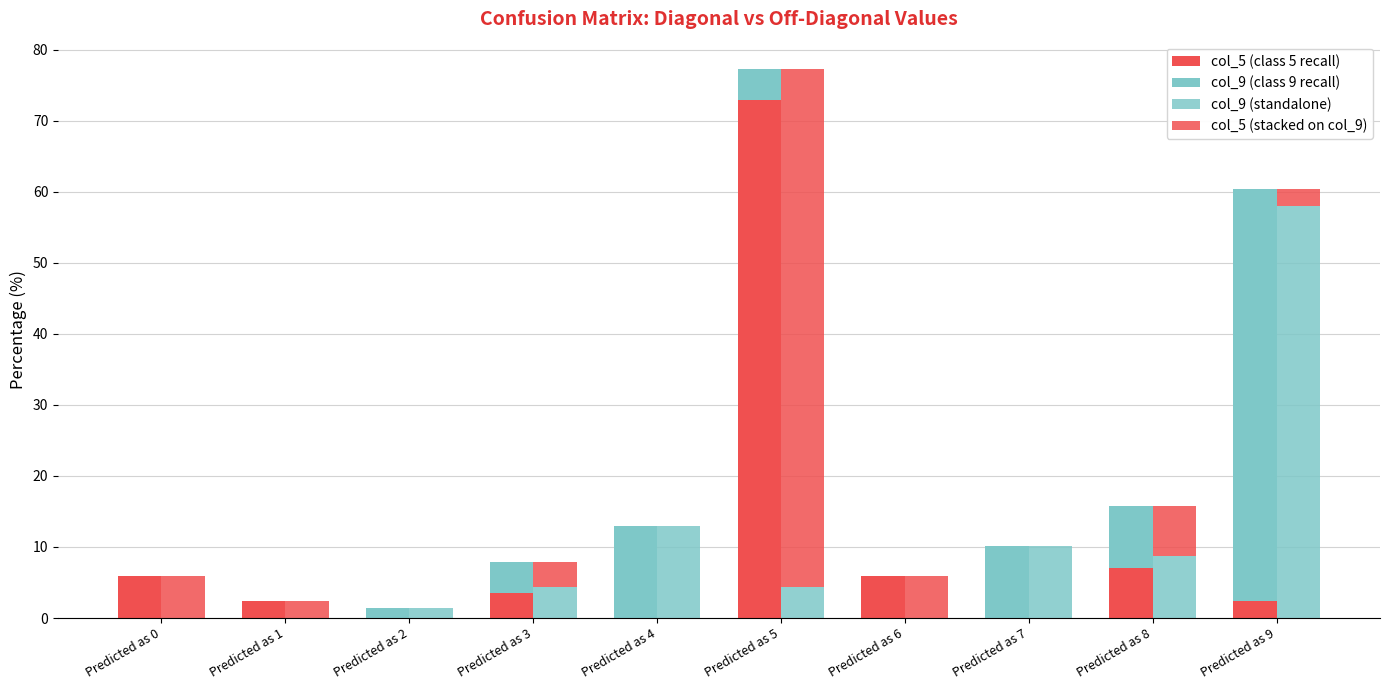

Rank the categories by col_9 (standalone) value from highest to lowest.

Predicted as 9, Predicted as 4, Predicted as 7, Predicted as 8, Predicted as 3, Predicted as 5, Predicted as 2, Predicted as 0, Predicted as 1, Predicted as 6